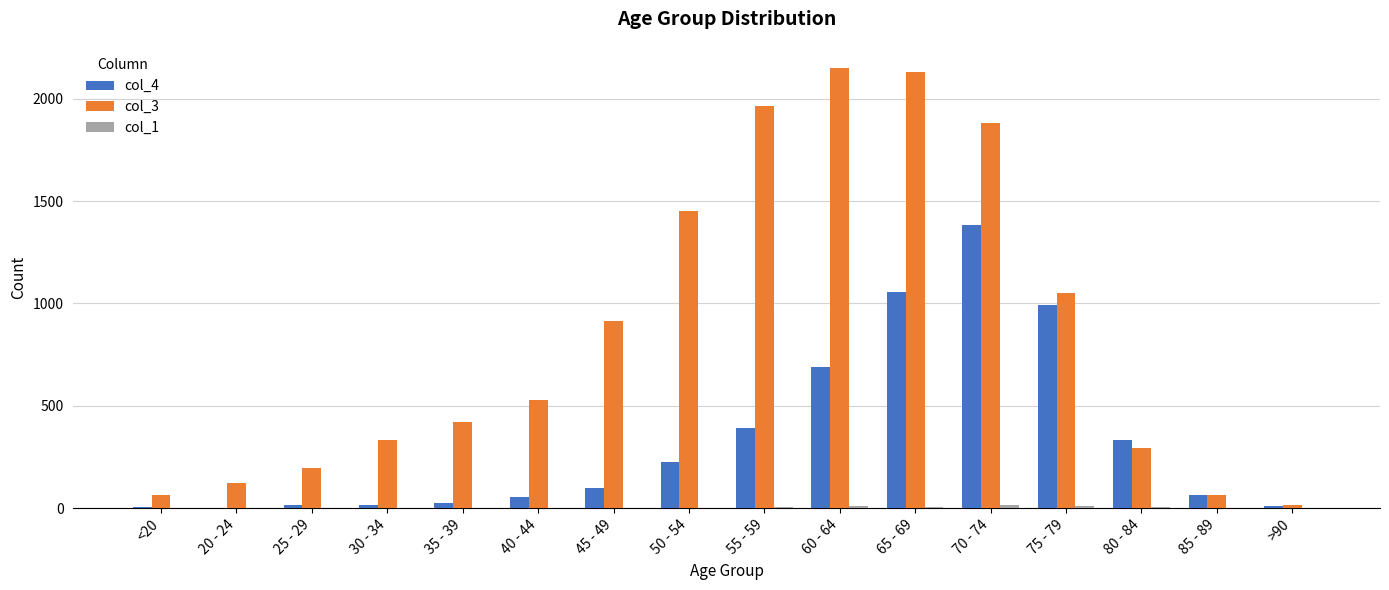

Where is col_3 nearest to the value 1083?

75 - 79